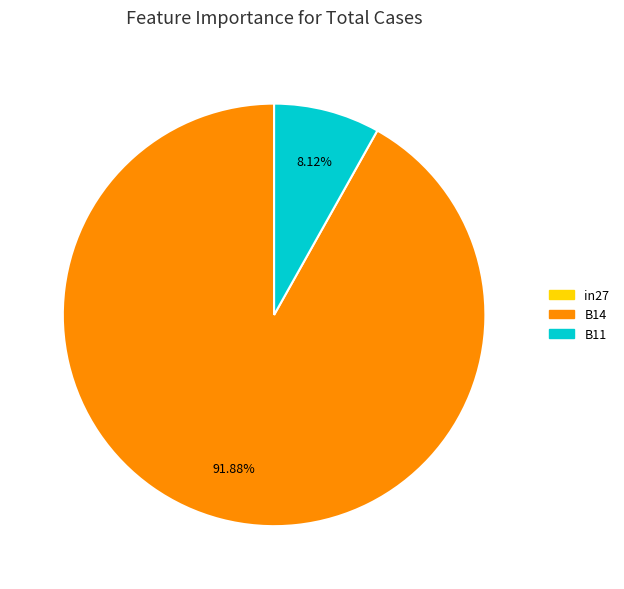

Which slice represents more than half of the pie?

B14